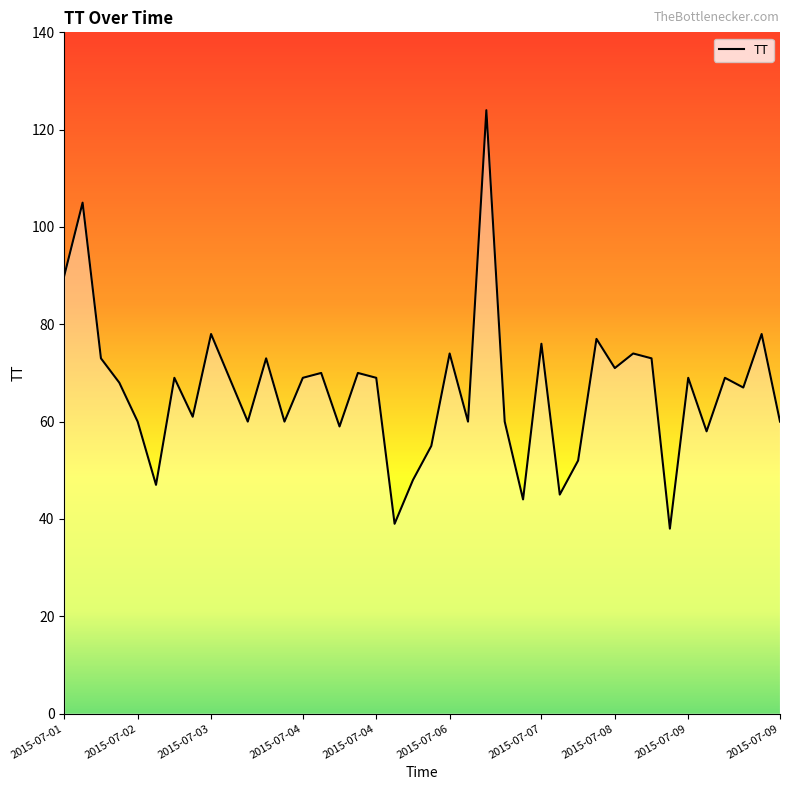

What is the greatest value displayed?

124